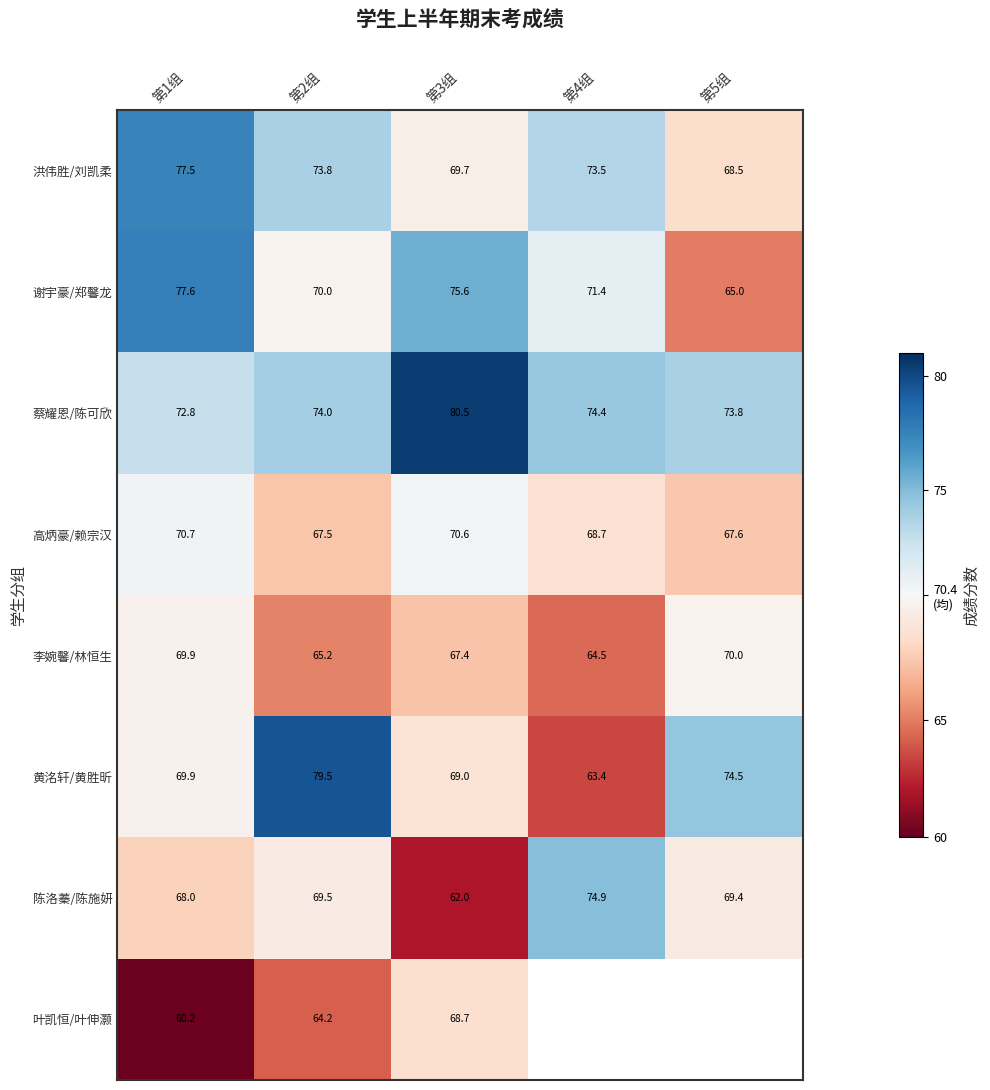

What is the difference between the highest and lowest values at 第2组?

15.3